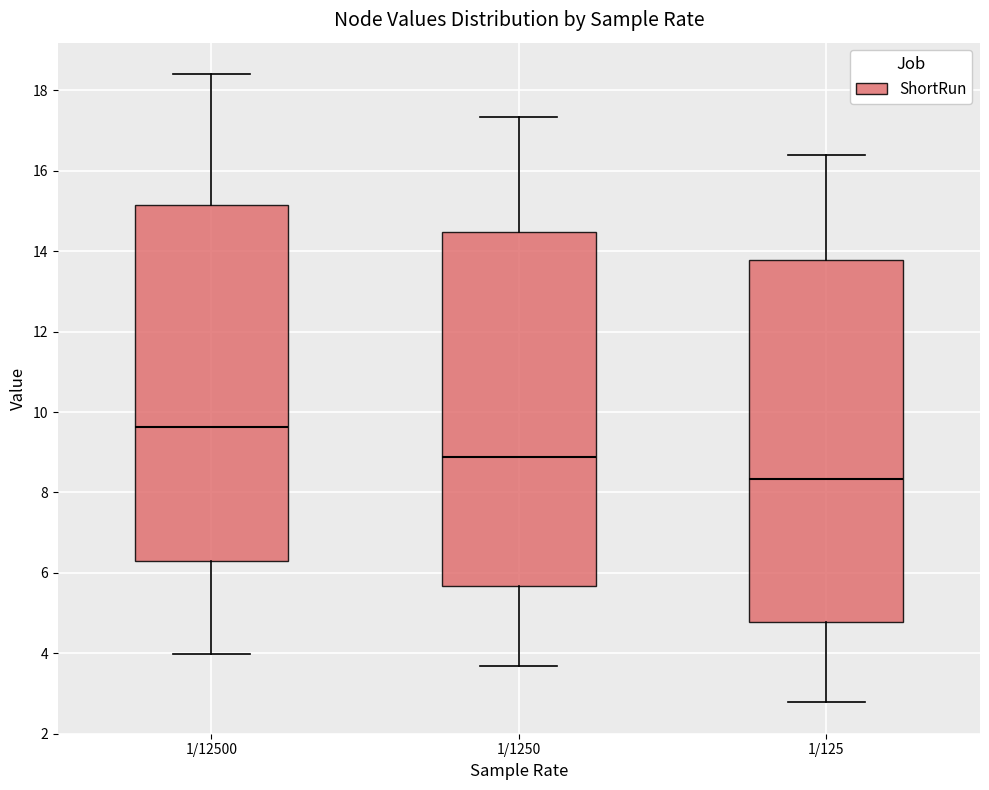

Which box's median line is the lowest?

1/125